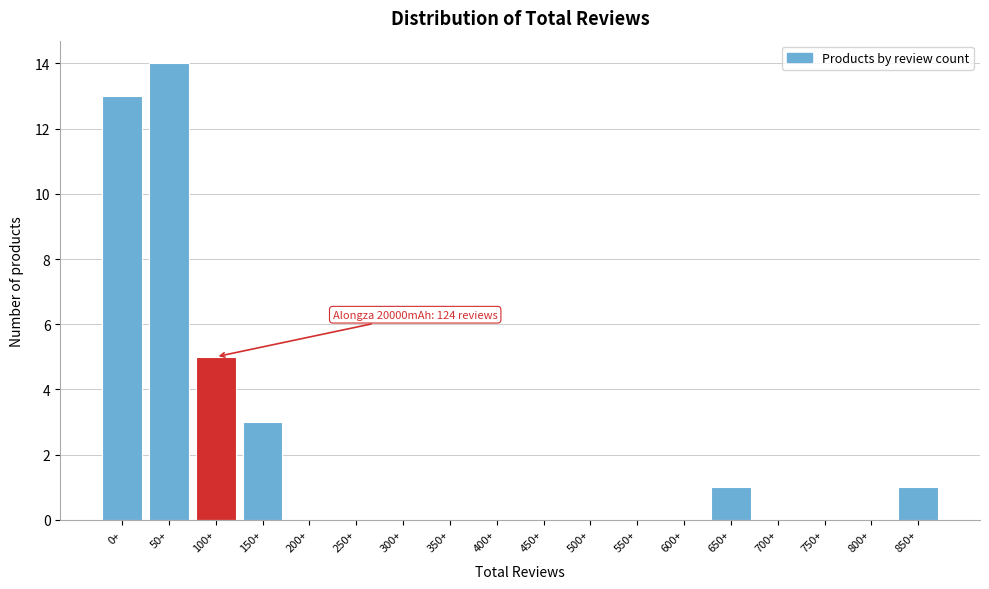

Reading right to left, transcribe all the data shown in this chart.

850+=1	800+=0	750+=0	700+=0	650+=1	600+=0	550+=0	500+=0	450+=0	400+=0	350+=0	300+=0	250+=0	200+=0	150+=3	100+=5	50+=14	0+=13